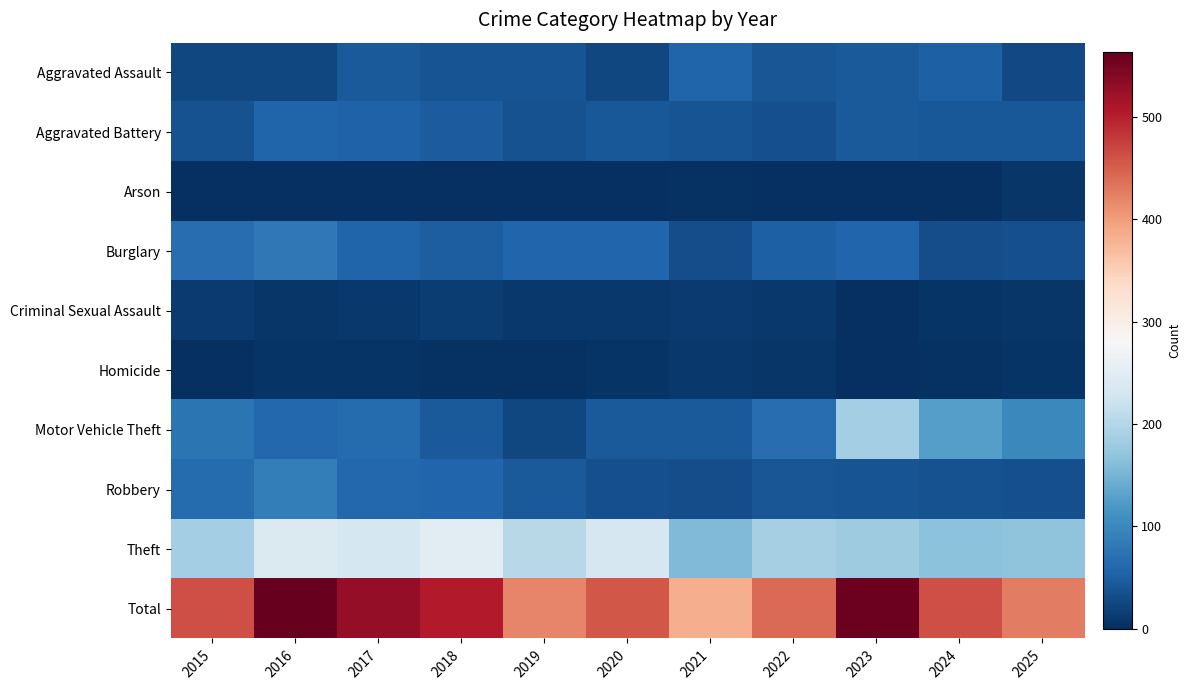

How many categories are shown in the chart?

11